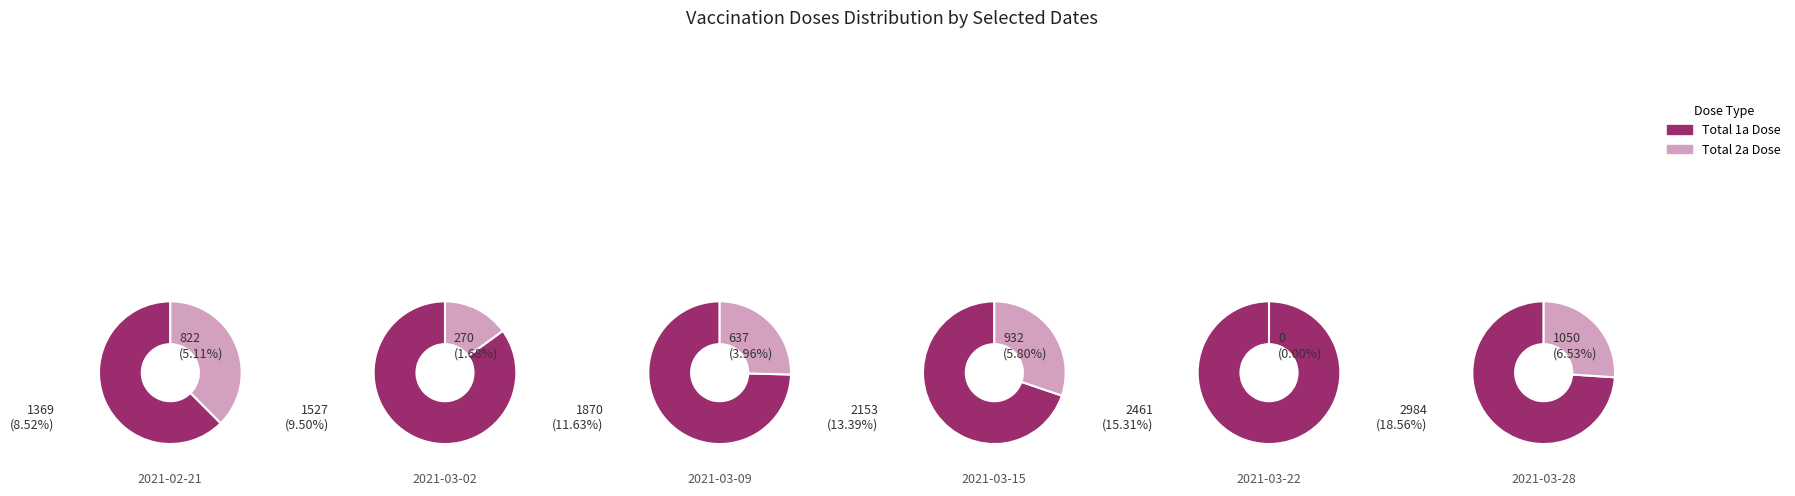

Which category has the biggest portion of the pie?

2021-03-28